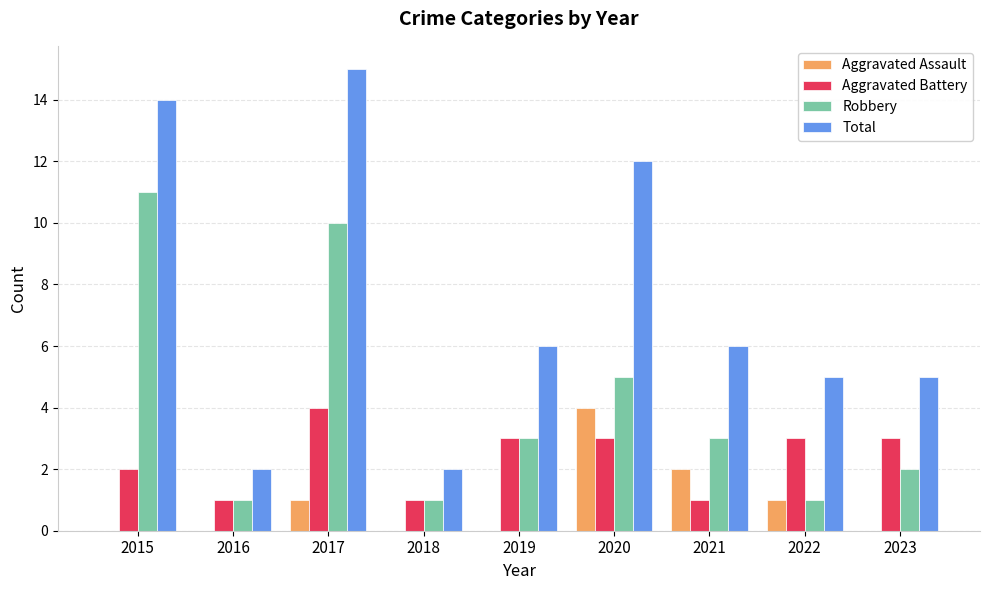

Is it true that Robbery equals 10 at 2017?

True